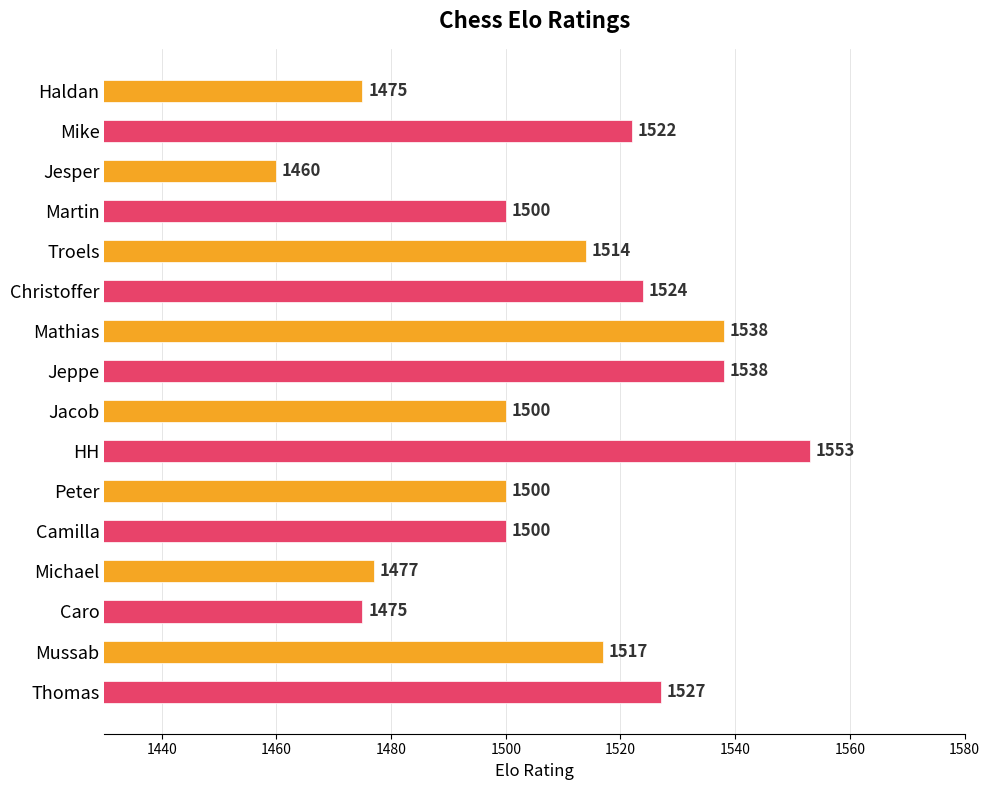

Which has a higher value, Michael or Mike?

Mike